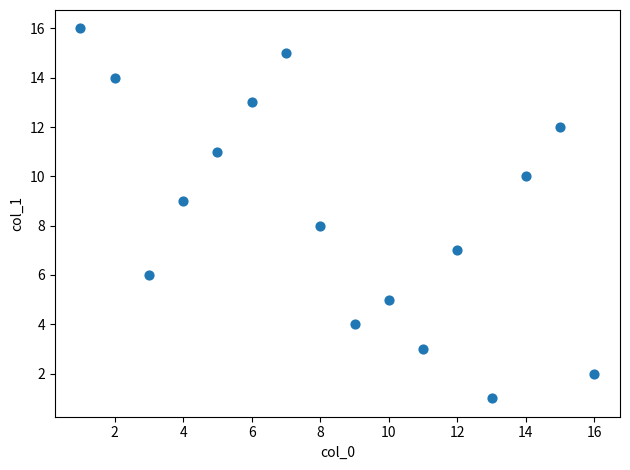

What is the range of Y values (max minus min)?

15